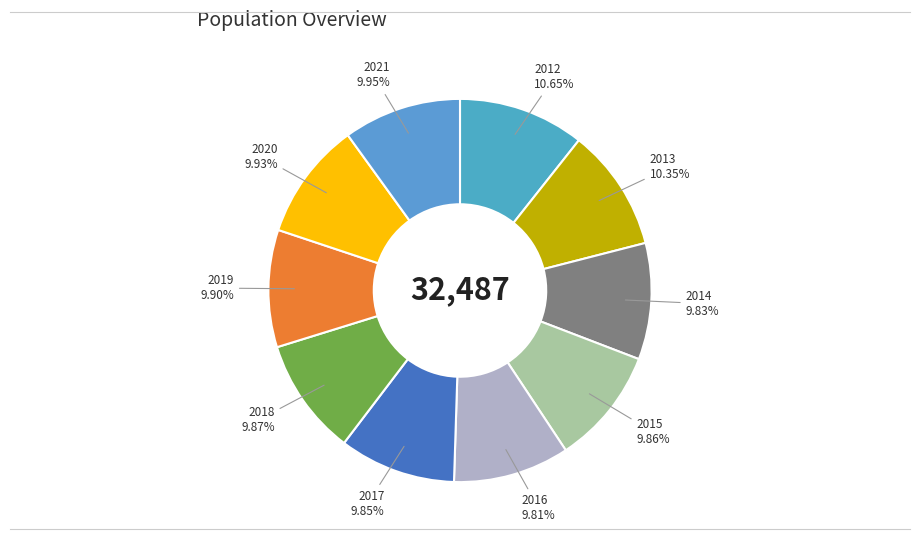

Which slice is the smallest?

2016